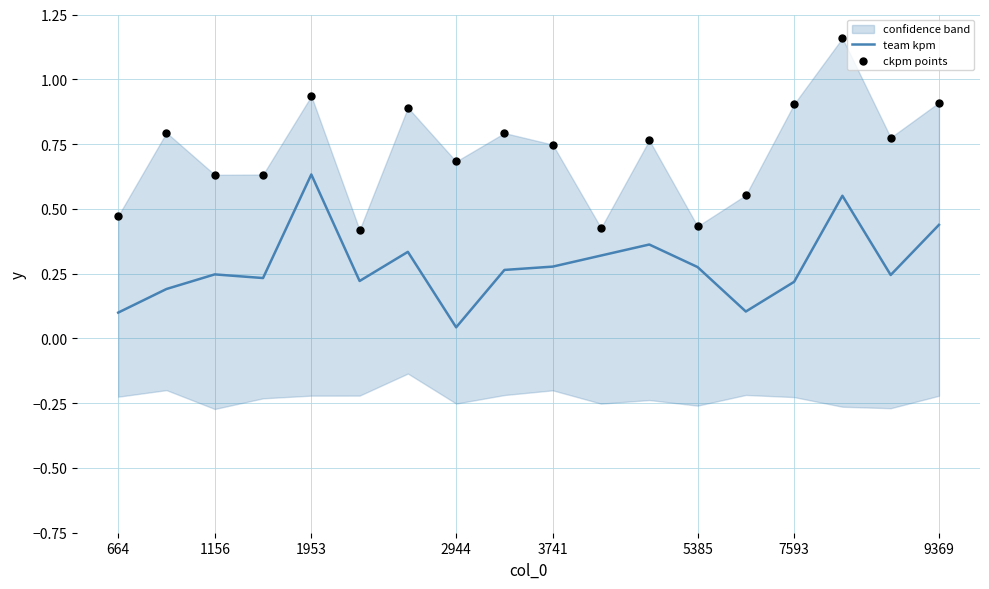

Which series has the largest Y range (max minus min)?

ckpm points